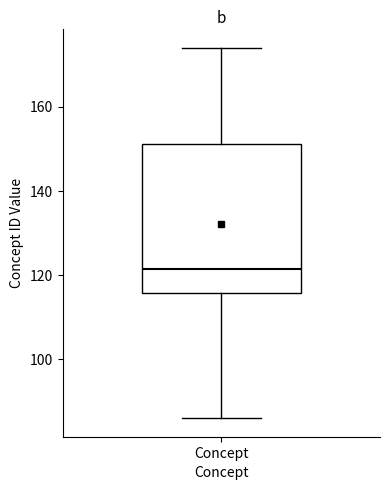

Transcribe this box plot: give where the median line is, the range the box spans, and where the two whiskers end, as read against the y-axis. The values are not printed on the chart, so give them approximately, as read against the axis.

median 122, box 116 to 152, whiskers 86 to 174